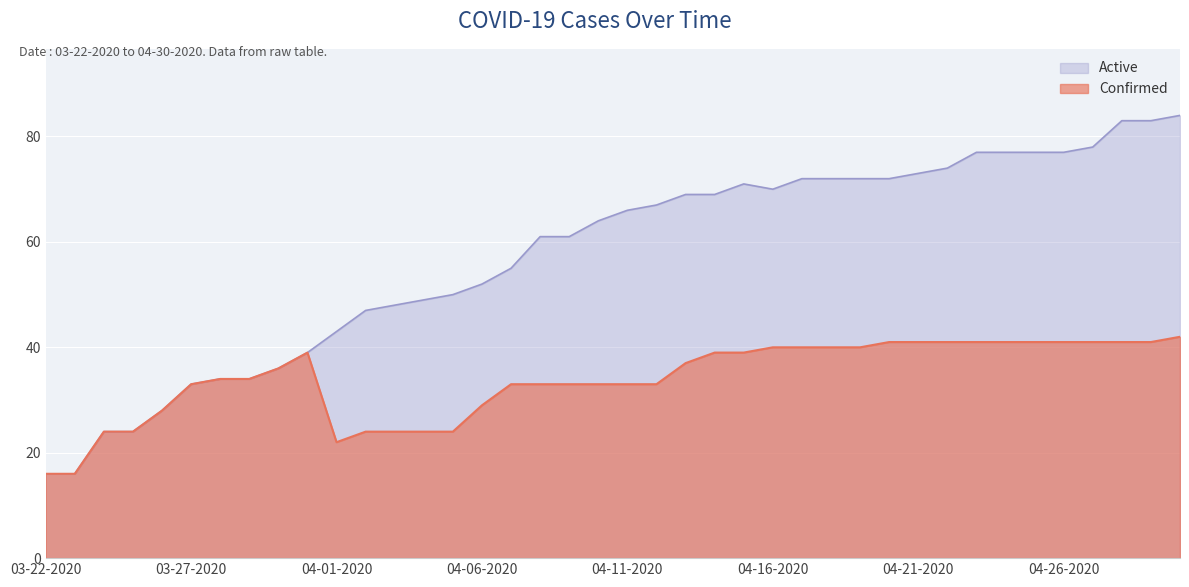

At which category does Active reach its first local valley?

04-16-2020